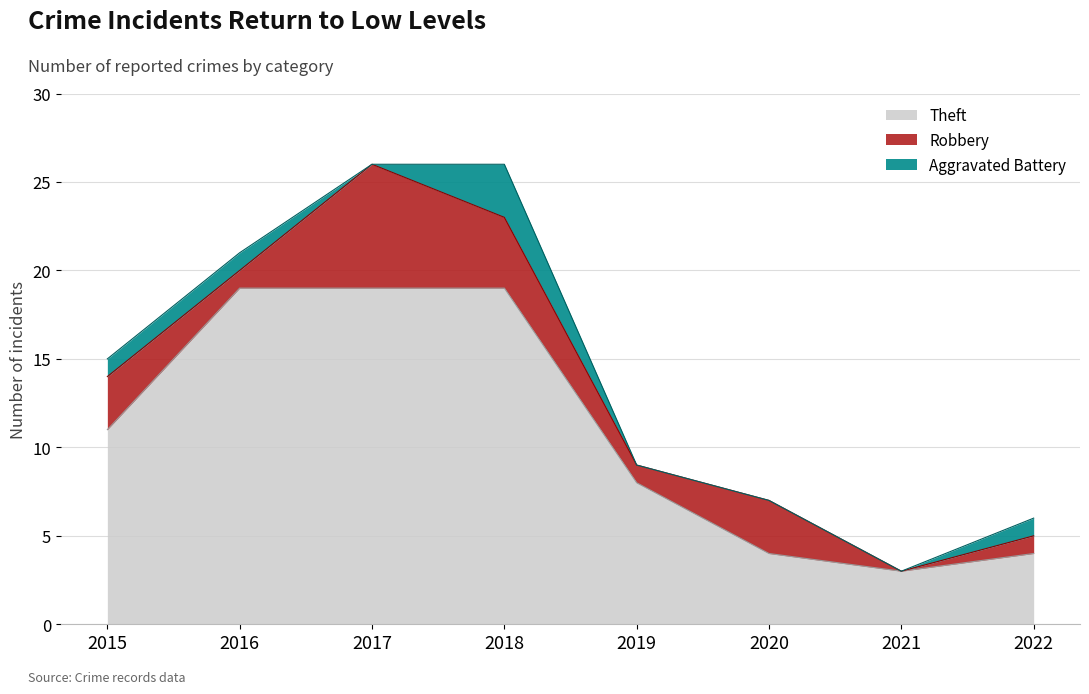

What is the average value of the Theft series?

11